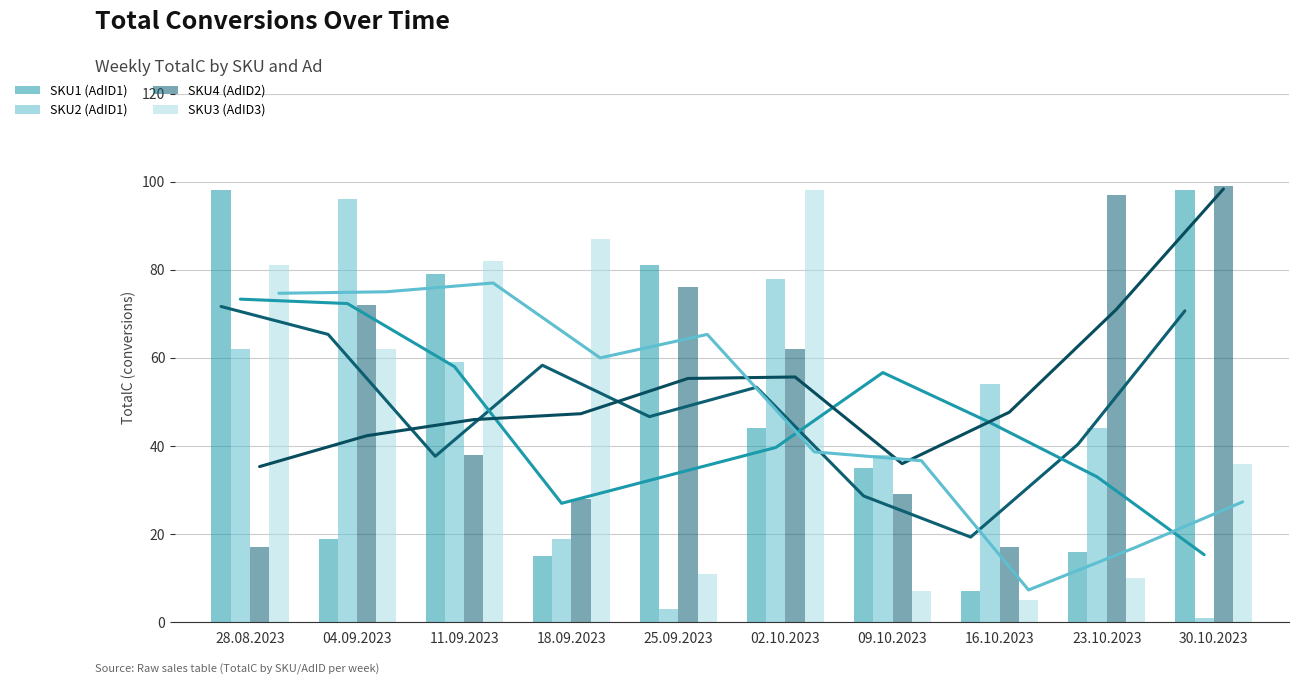

The SKU2 (AdID1) series shows 69 at 23.10.2023. True or false?

False